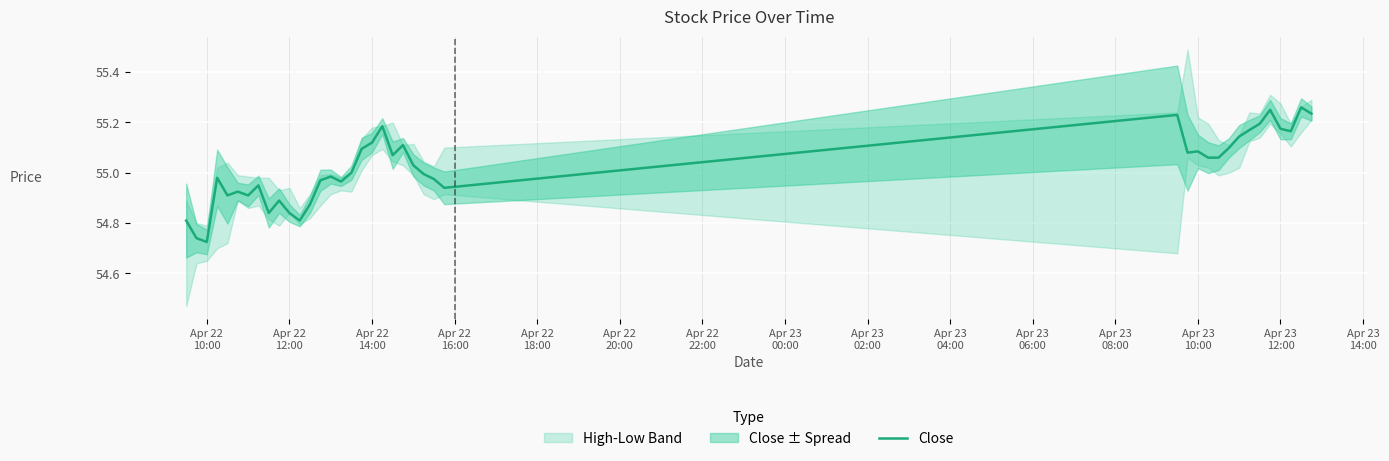

The value at Apr 22
18:00 is 77.4. True or false?

False